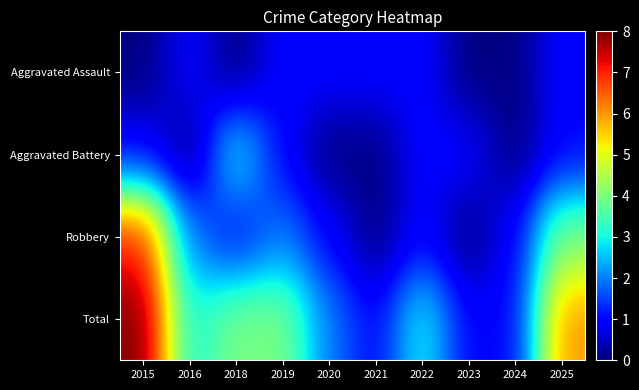

What is the spread (max minus min) of values at 2024?

1